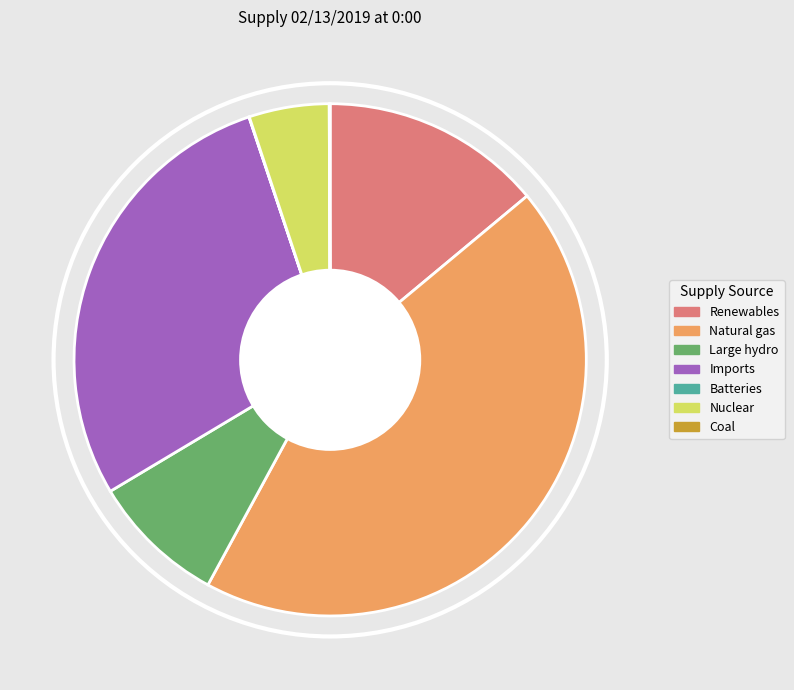

Is it true that Natural gas is 44% of the pie?

True